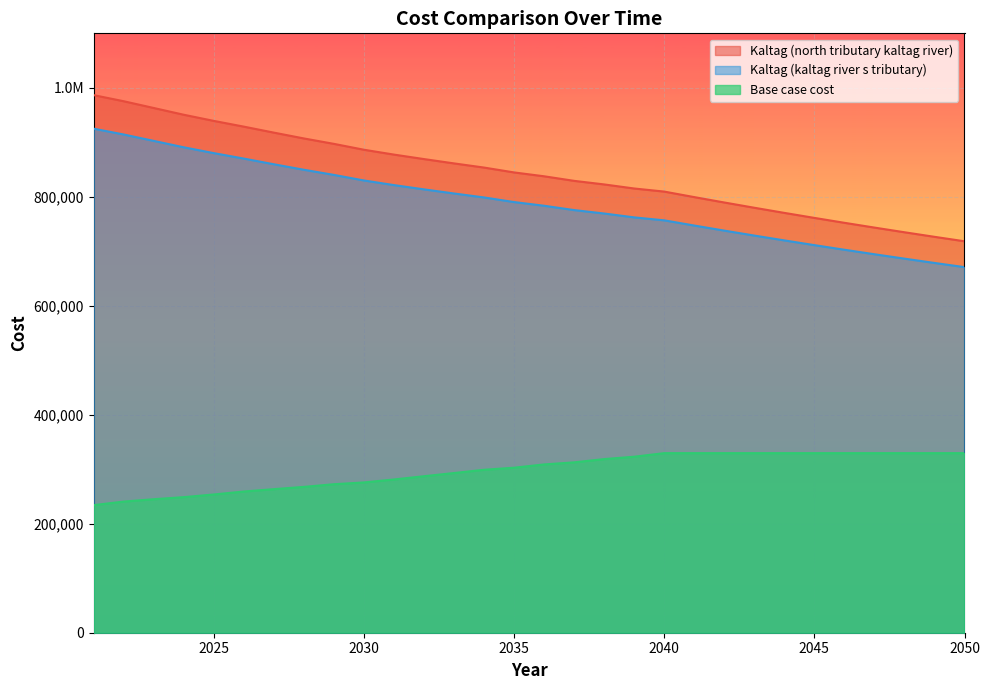

True or false: Base case cost and Kaltag (north tributary kaltag river) intersect in this chart.

False